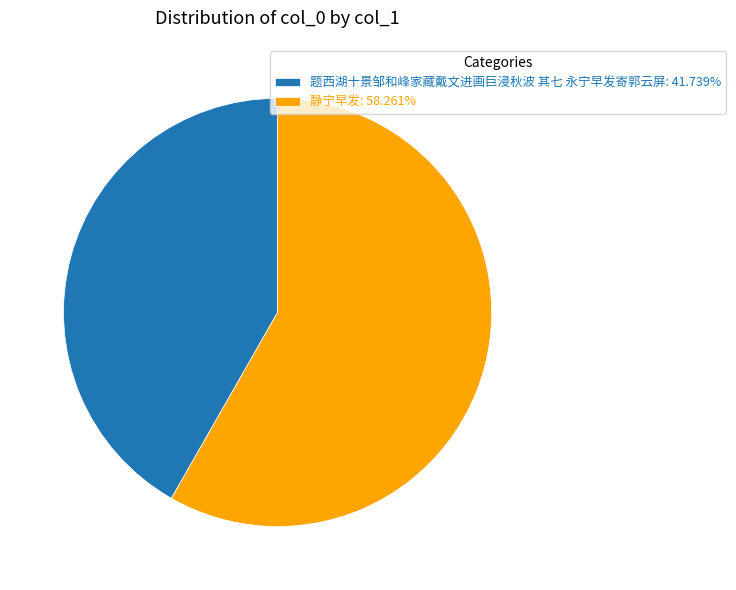

Which slice is the smallest?

题西湖十景邹和峰家藏戴文进画巨浸秋波 其七 永宁早发寄郭云屏